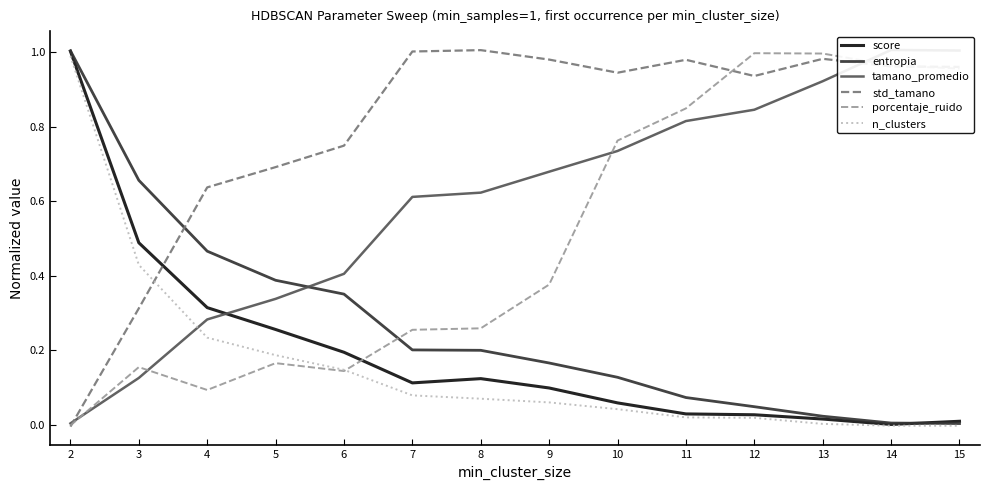

What is the difference between the tamano_promedio values at 3 and 9?

0.6